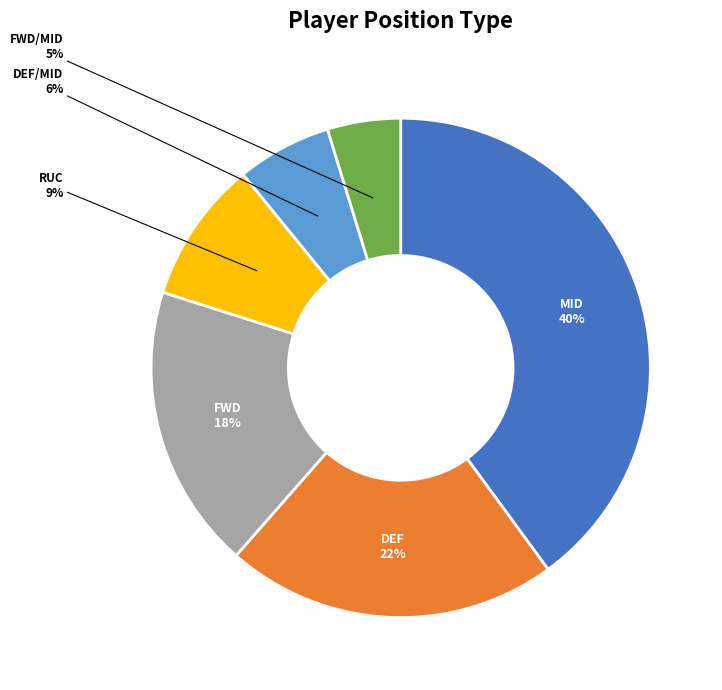

Combined, do DEF/MID and RUC account for over 50%?

No